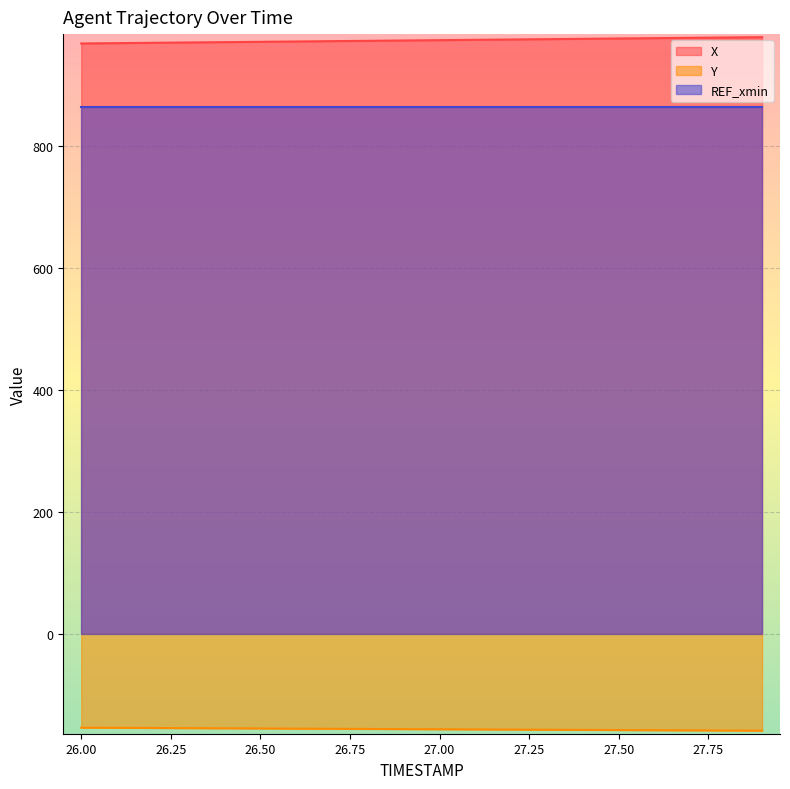

Is it true that Y equals -158.3 at 27.6?

True